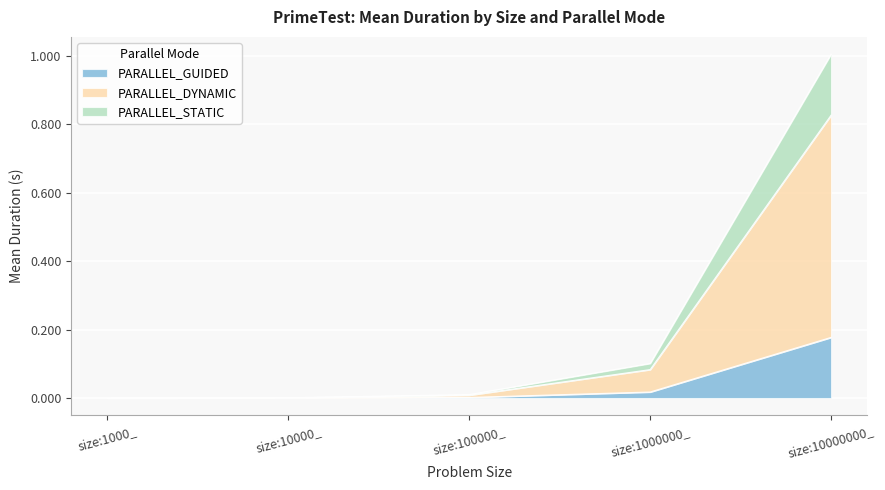

What is the greatest value displayed?

1.0